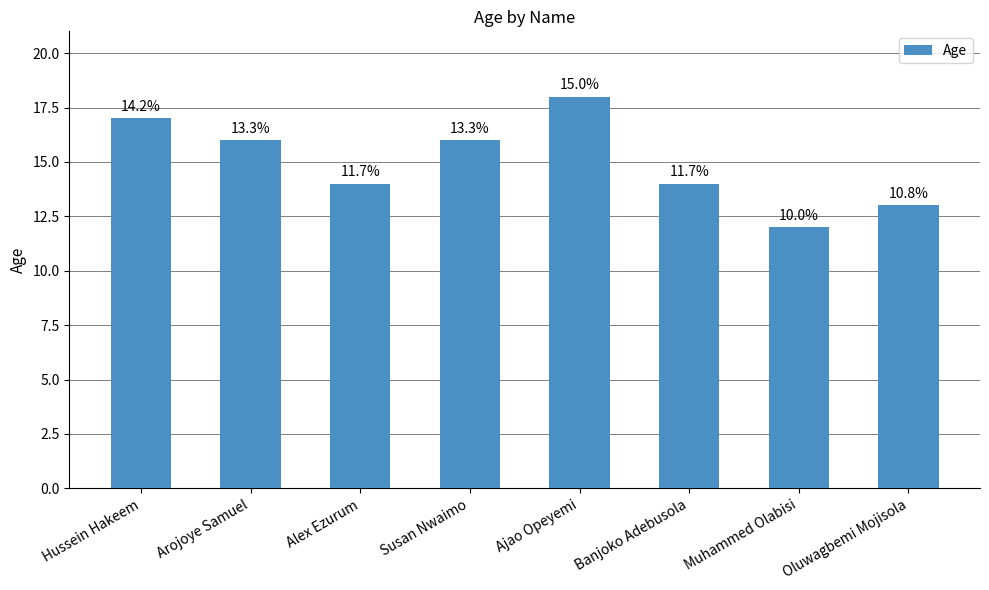

Are the bars horizontal?

No